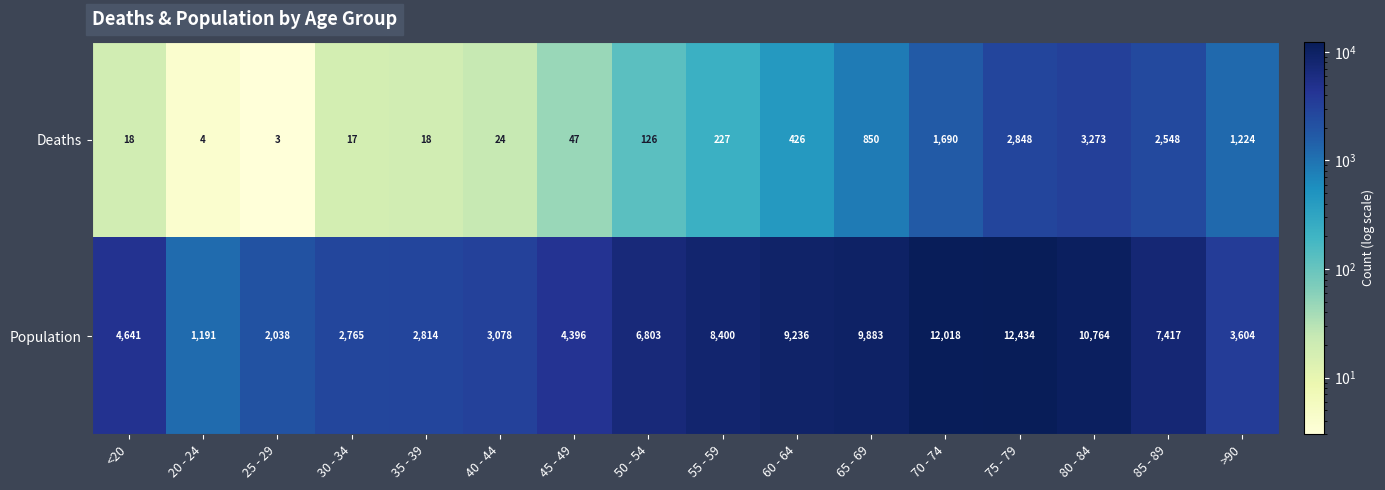

Rank the series by their average value, from highest to lowest.

Population, Deaths